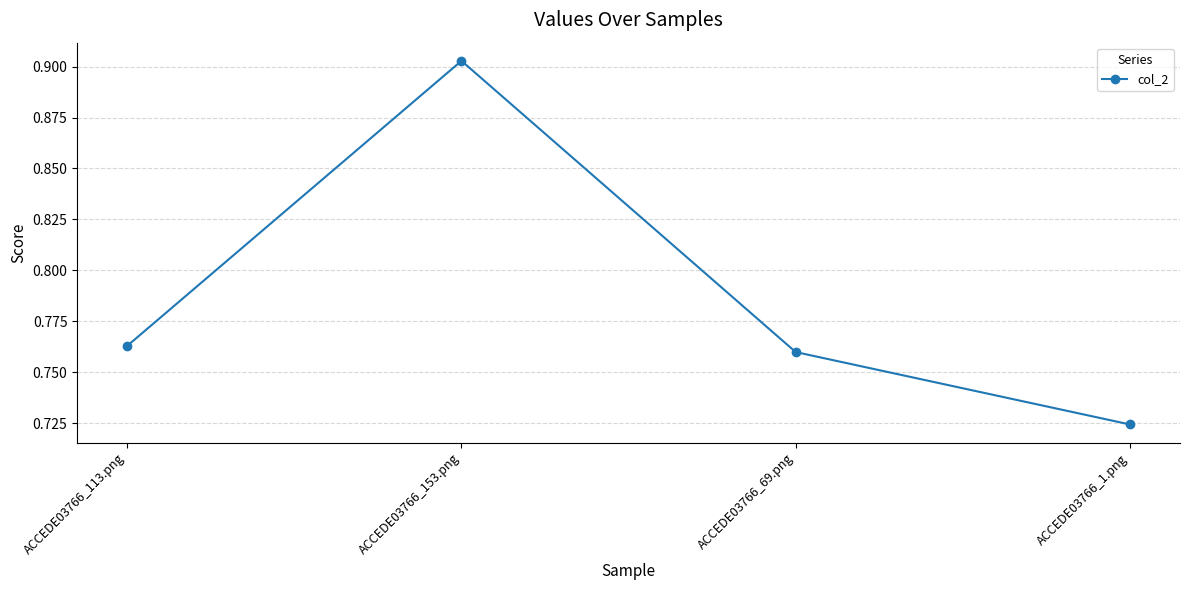

Rank the categories by value from lowest to highest.

ACCEDE03766_1.png, ACCEDE03766_69.png, ACCEDE03766_113.png, ACCEDE03766_153.png